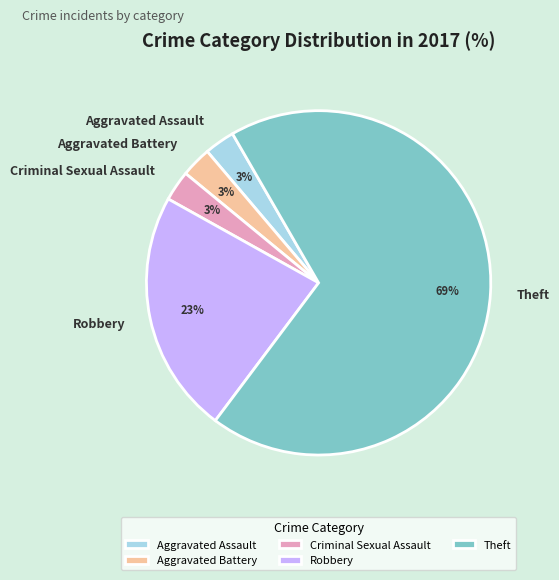

Does Theft represent more than half of the total?

Yes